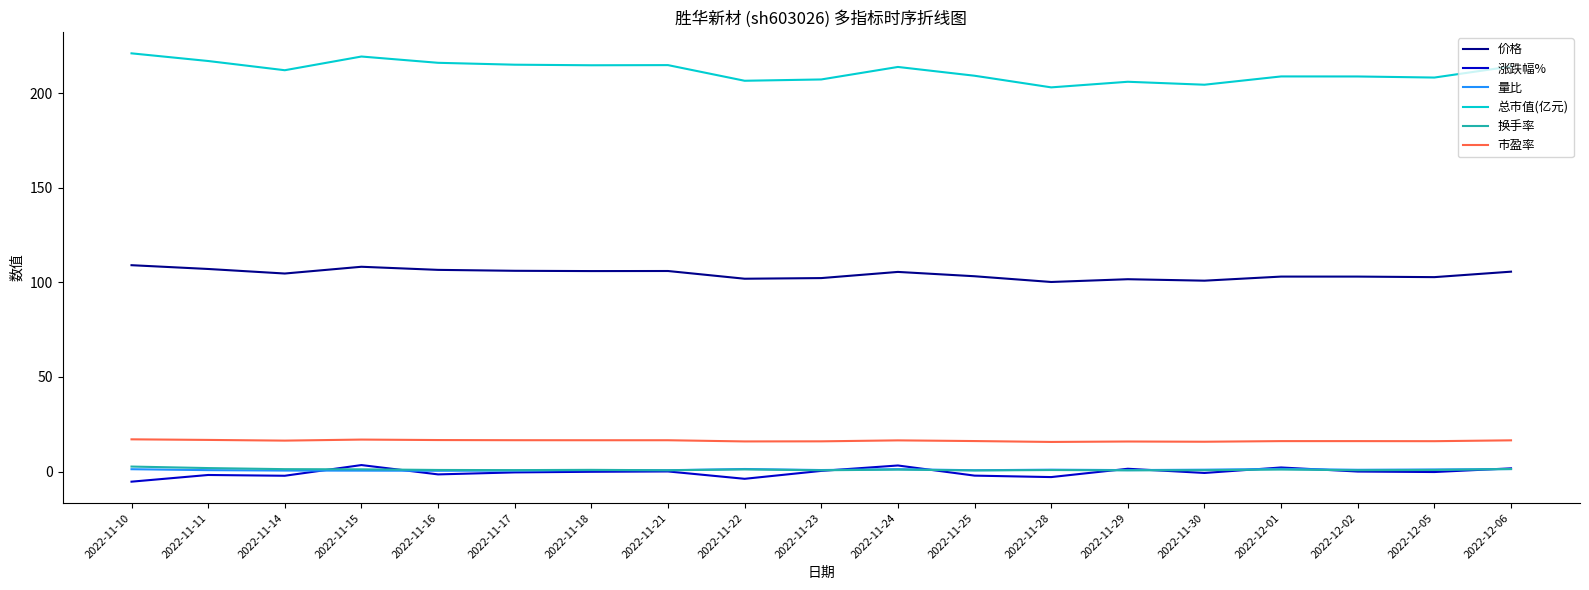

True or false: 换手率 and 总市值(亿元) cross at least once.

False